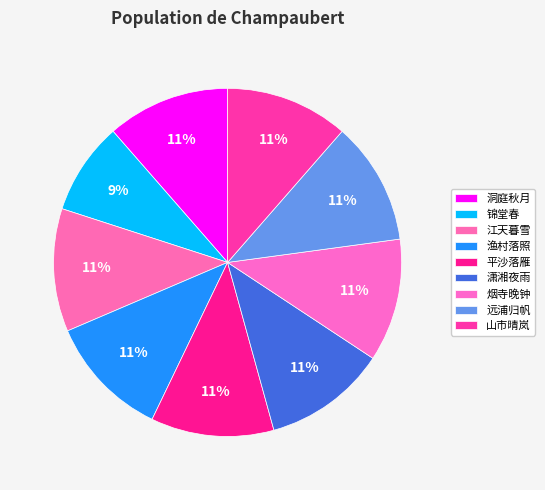

Which category has the smallest portion of the pie?

锦堂春